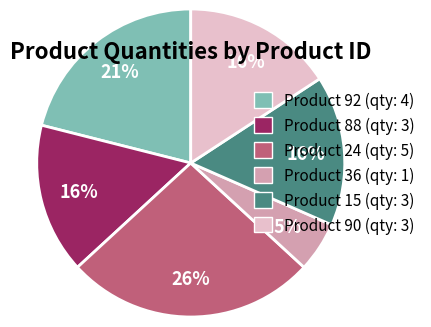

To the nearest percent, what is the difference between the largest and smallest slice percentages?

21%